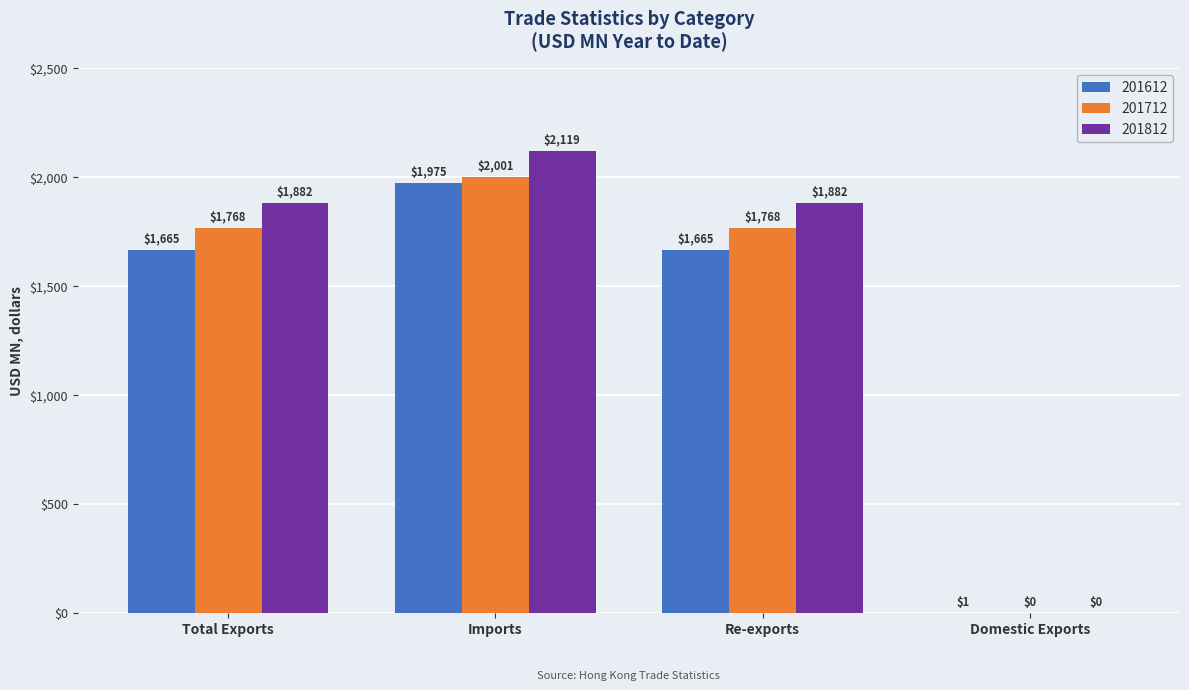

Which series has the largest total across all categories?

201812